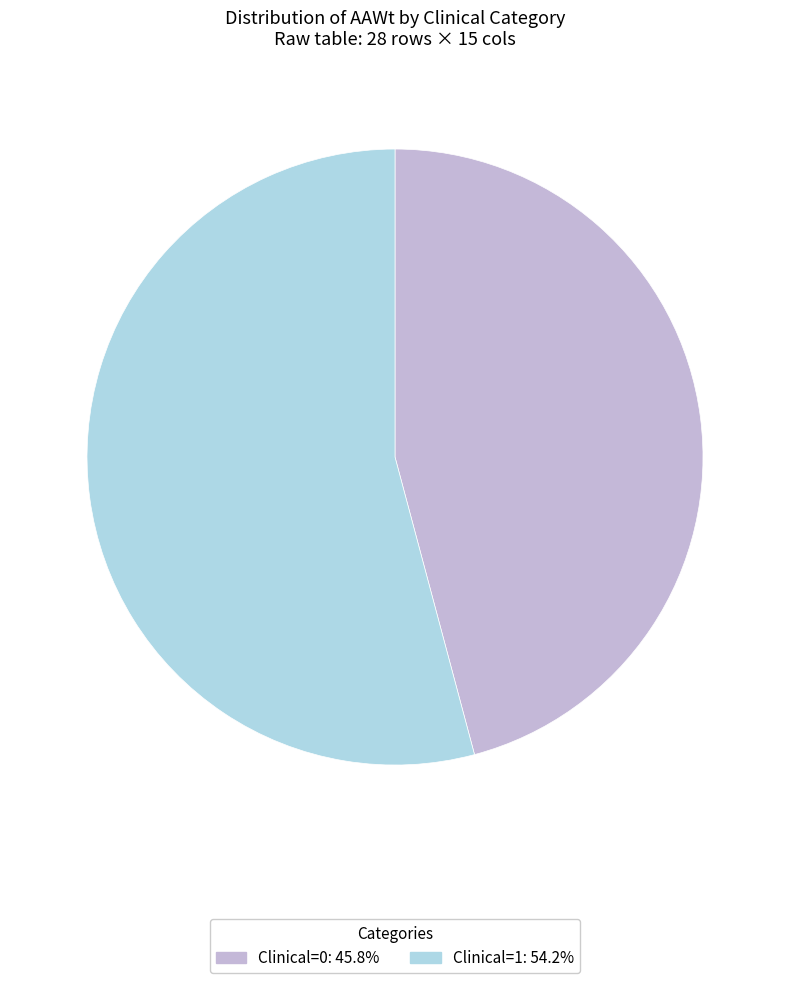

Which has a higher value, Clinical=0 or Clinical=1?

Clinical=1